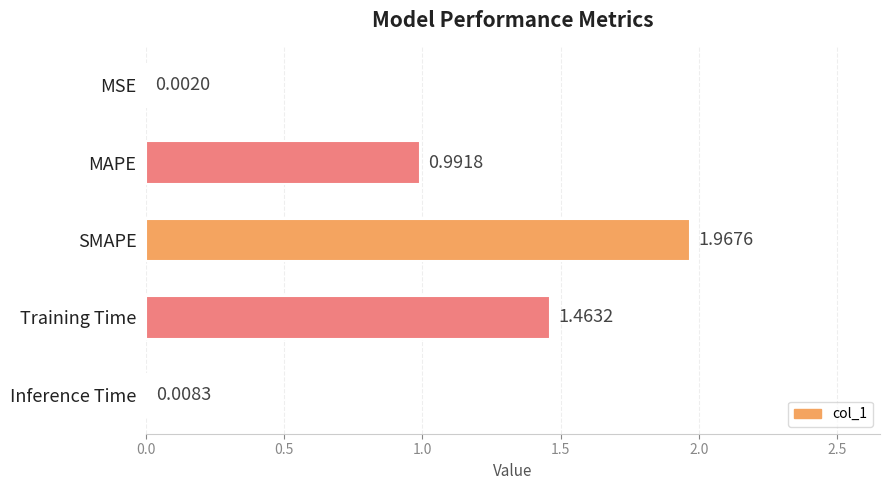

At which label is the value closest to 0?

MSE